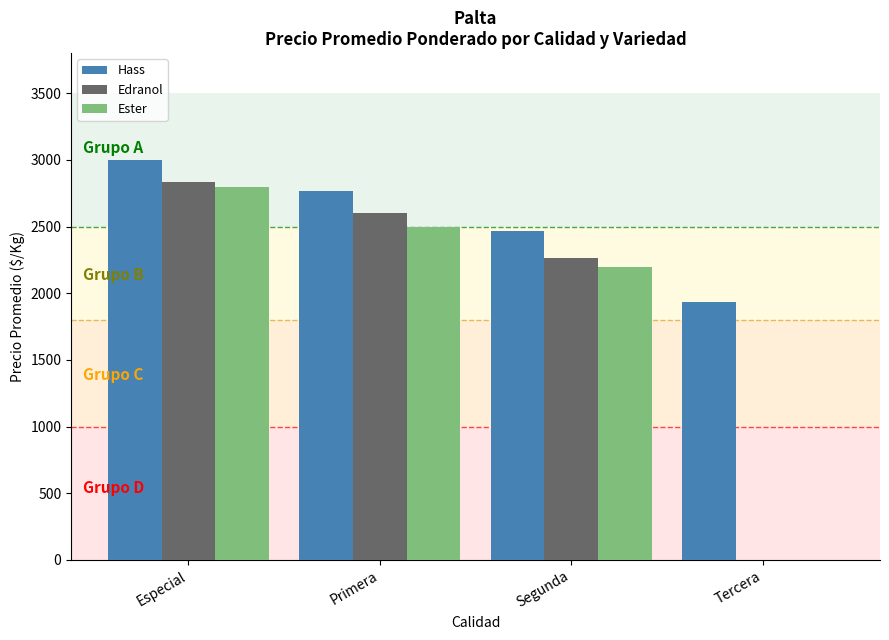

How many Hass values are between 2467 and 3000?

3